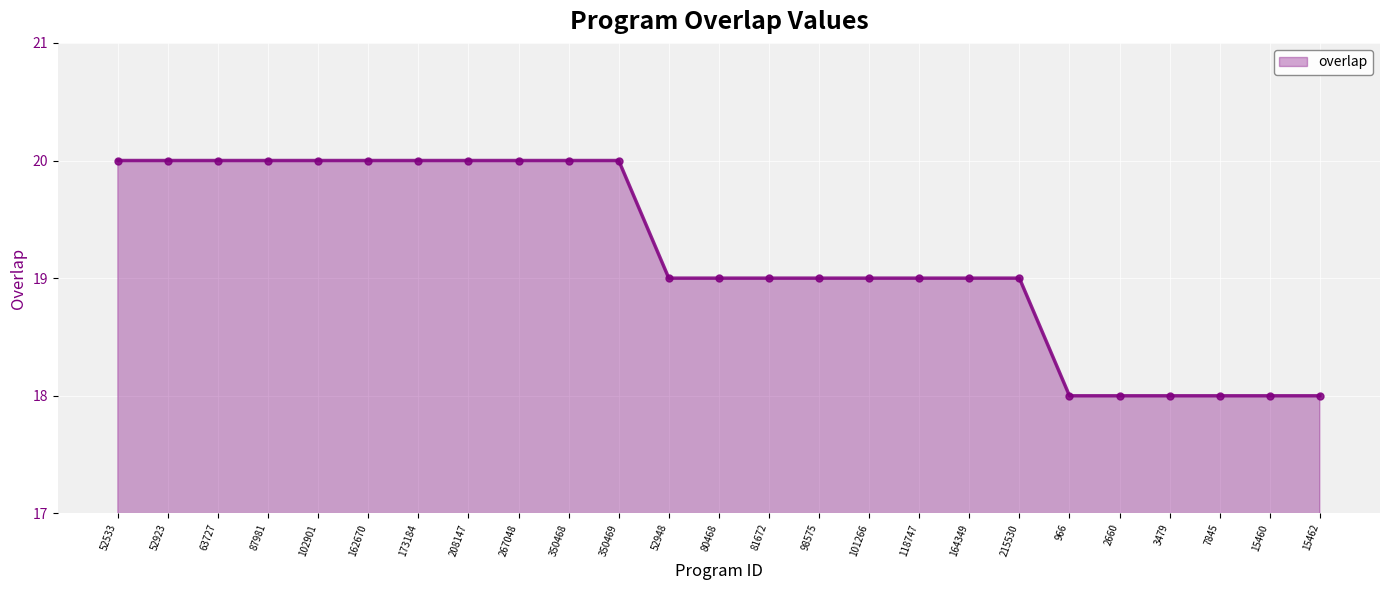

Reading left to right, extract all data points from this chart.

20	20	20	20	20	20	20	20	20	20	20	19	19	19	19	19	19	19	19	18	18	18	18	18	18